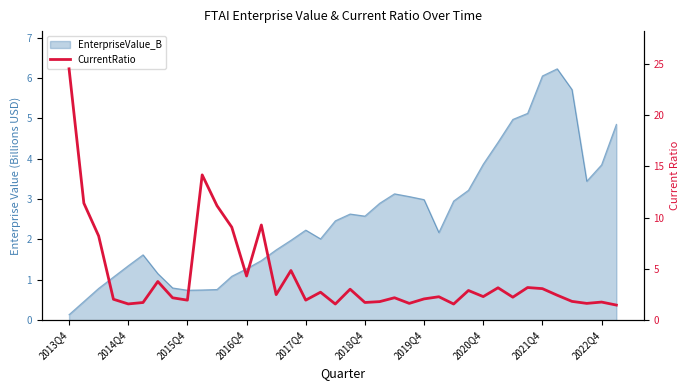

Reading left to right, extract all data points from this chart.

24.5	11.4	8.2	2.0	1.6	1.7	3.8	2.2	2.0	14.2	11.2	9.1	4.3	9.3	2.5	4.8	2.0	2.7	1.6	3.0	1.7	1.8	2.2	1.6	2.1	2.3	1.6	2.9	2.3	3.2	2.2	3.2	3.1	2.4	1.8	1.6	1.8	1.5